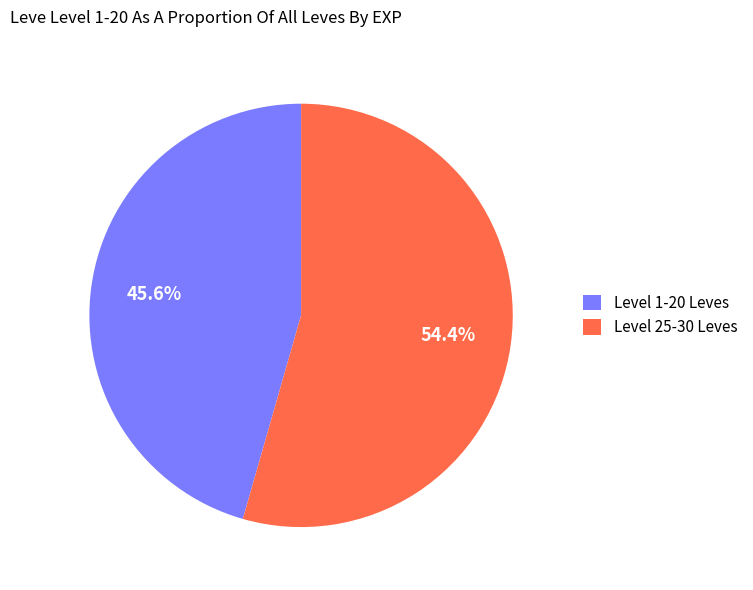

Does any single category account for the majority?

Yes